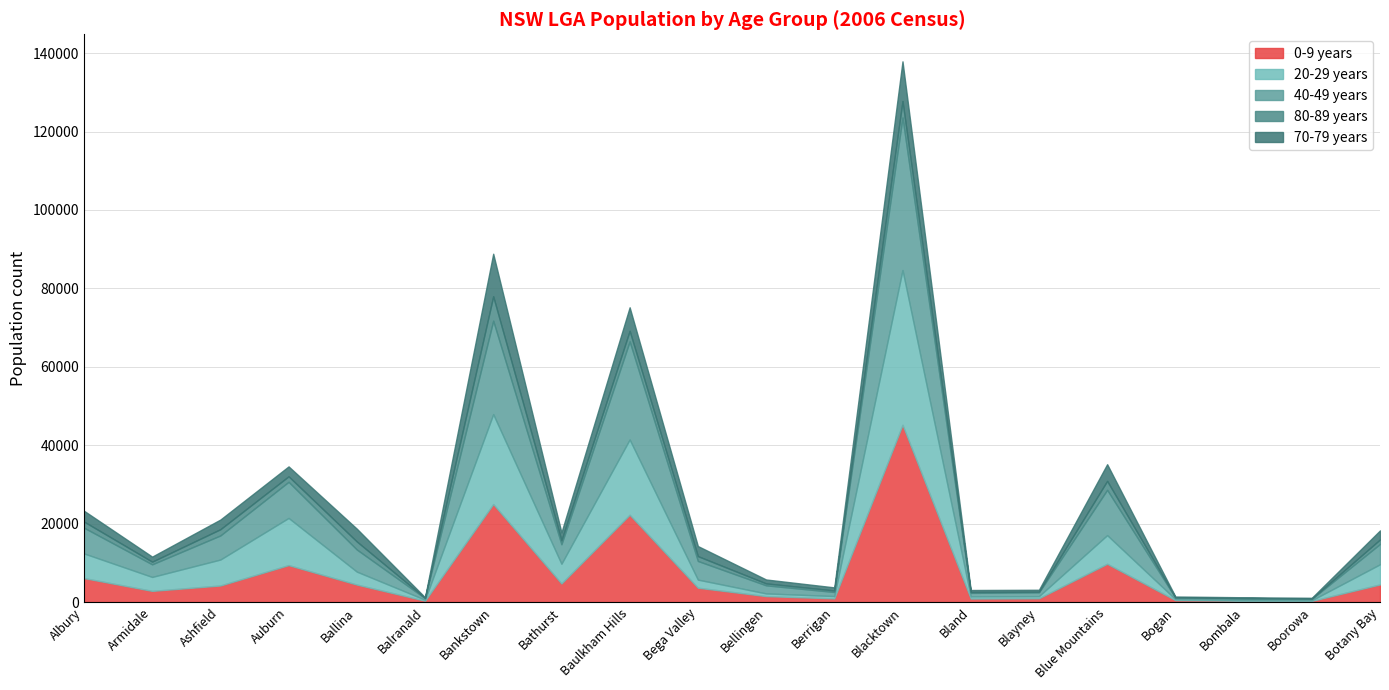

The value of 0-9 years at Auburn is 12699. True or false?

False